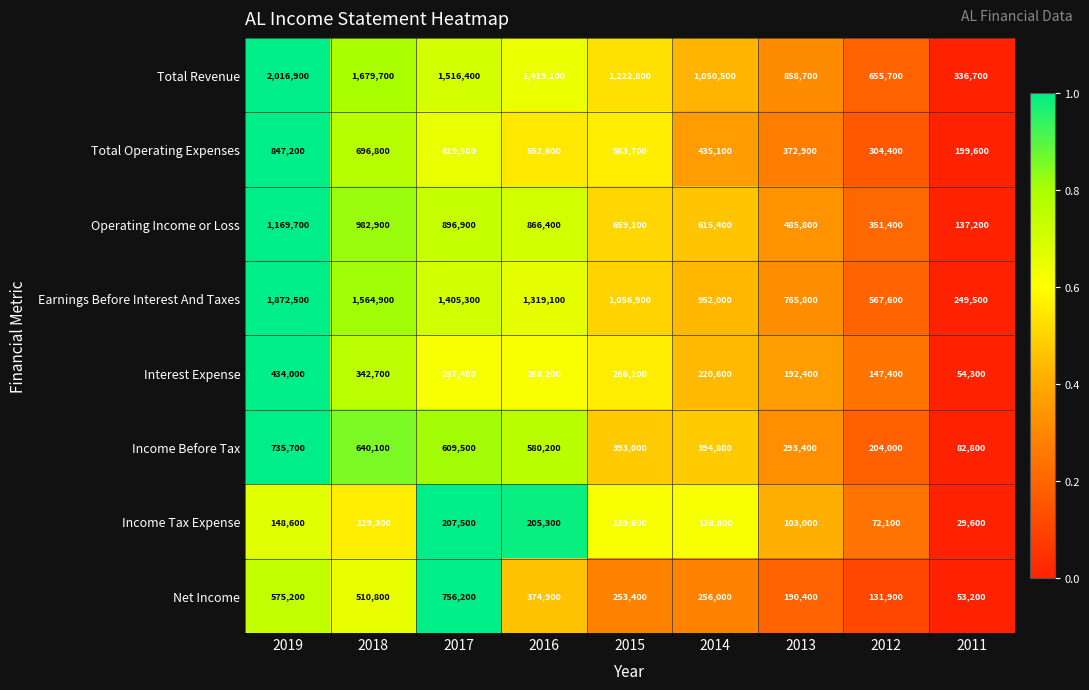

The Operating Income or Loss series shows 137200 at 2011. True or false?

True